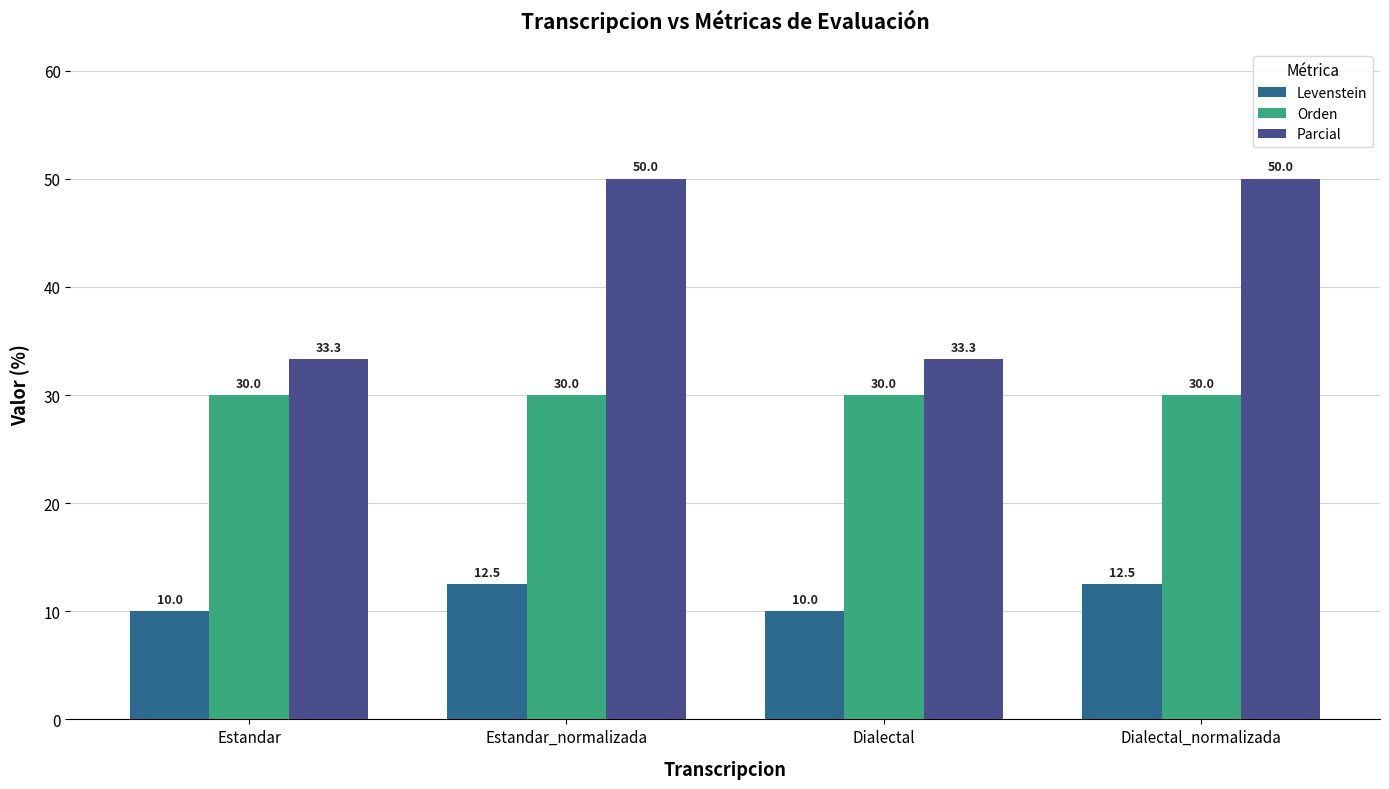

Read the Orden value at Dialectal_normalizada.

30.0